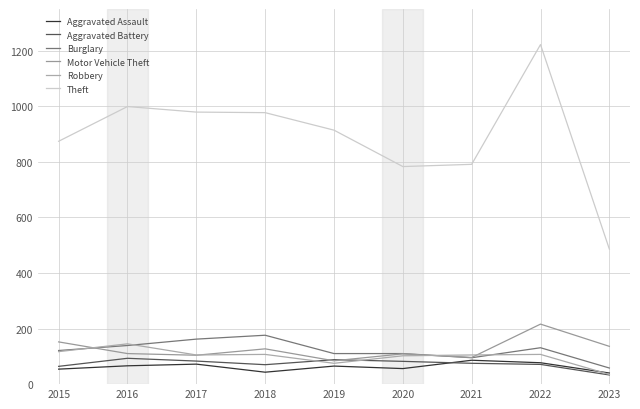

Which series has the largest total across all categories?

Theft